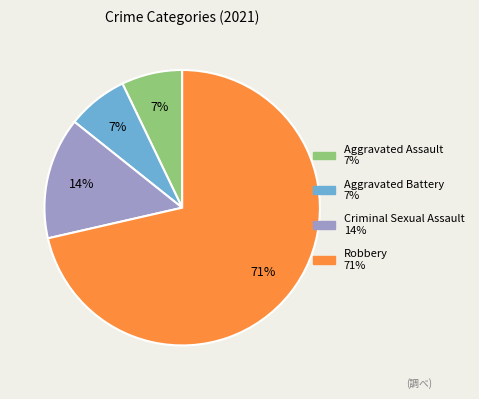

To the nearest percent, what is the combined percentage of Robbery and Aggravated Assault?

79%